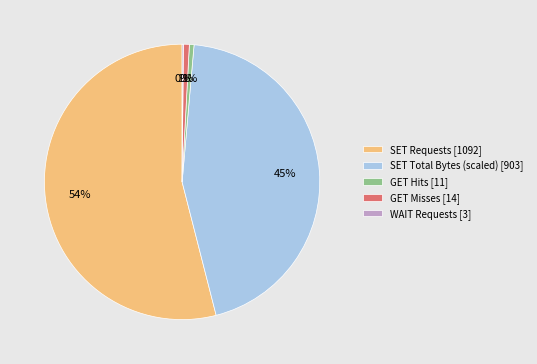

Is SET Total Bytes (scaled) [903] the majority of the pie?

No